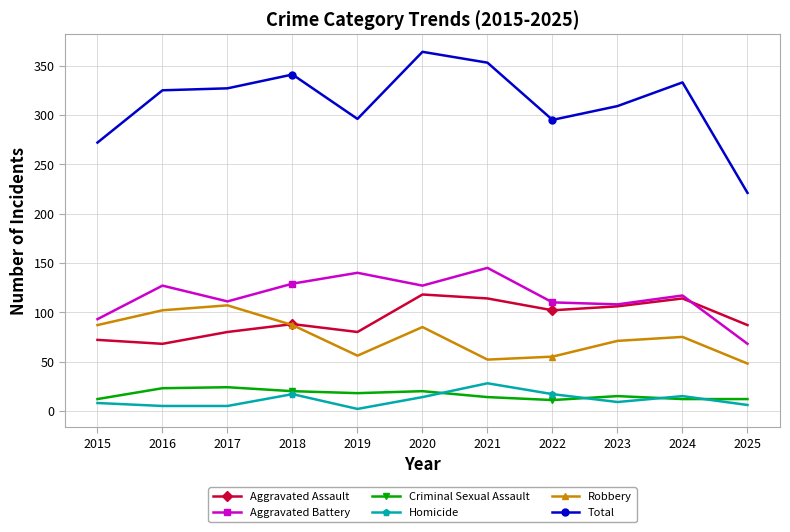

At which label is Robbery closest to 77?

2024